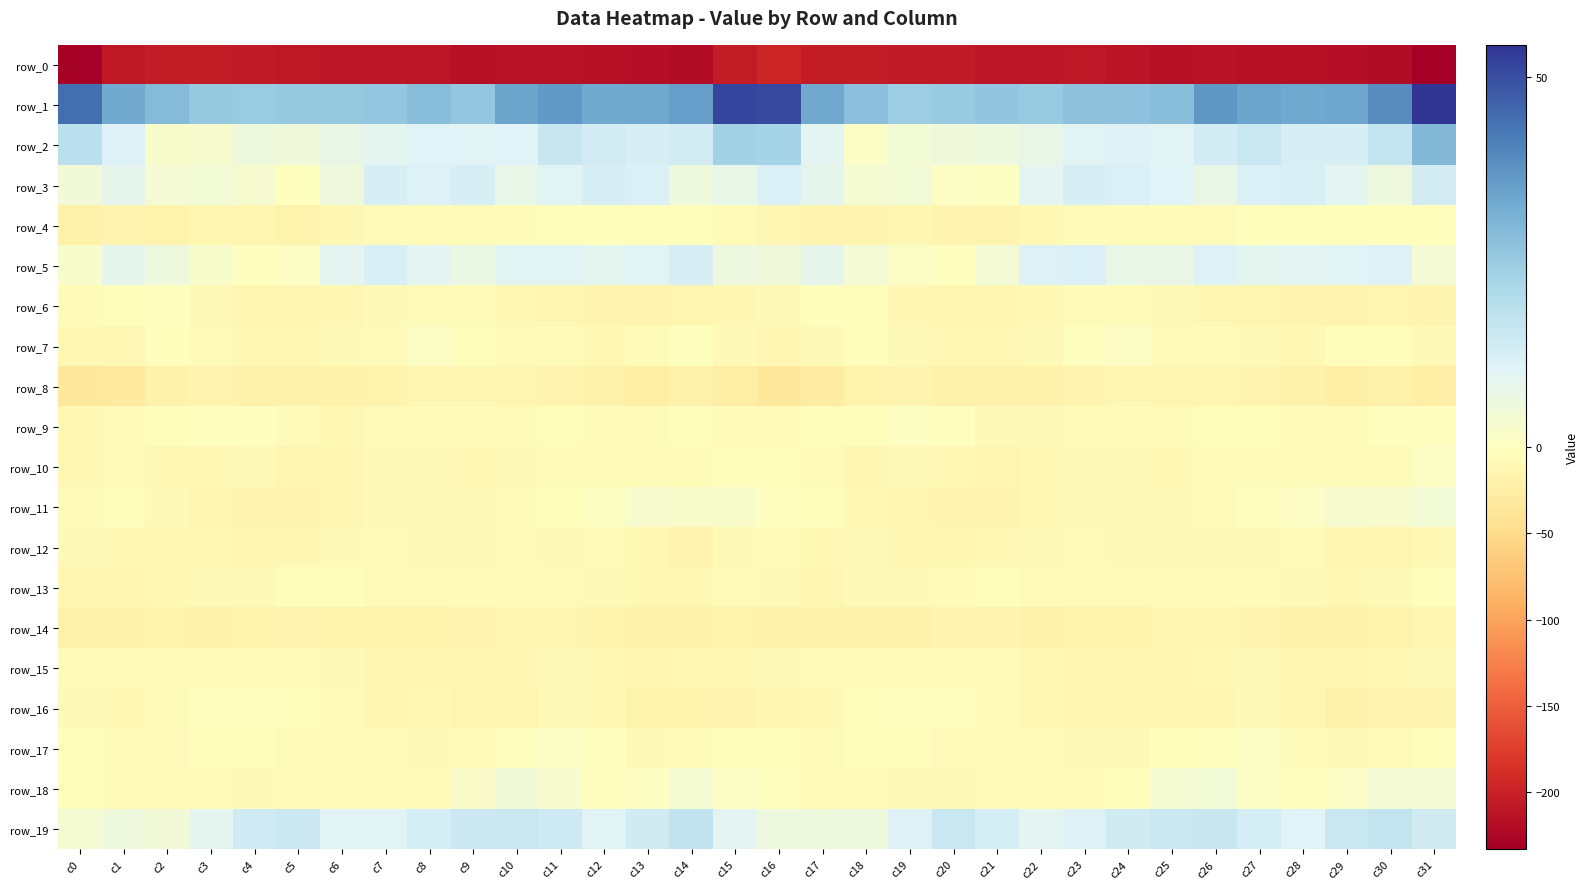

What is the sum of all row_12 values?

-297.5